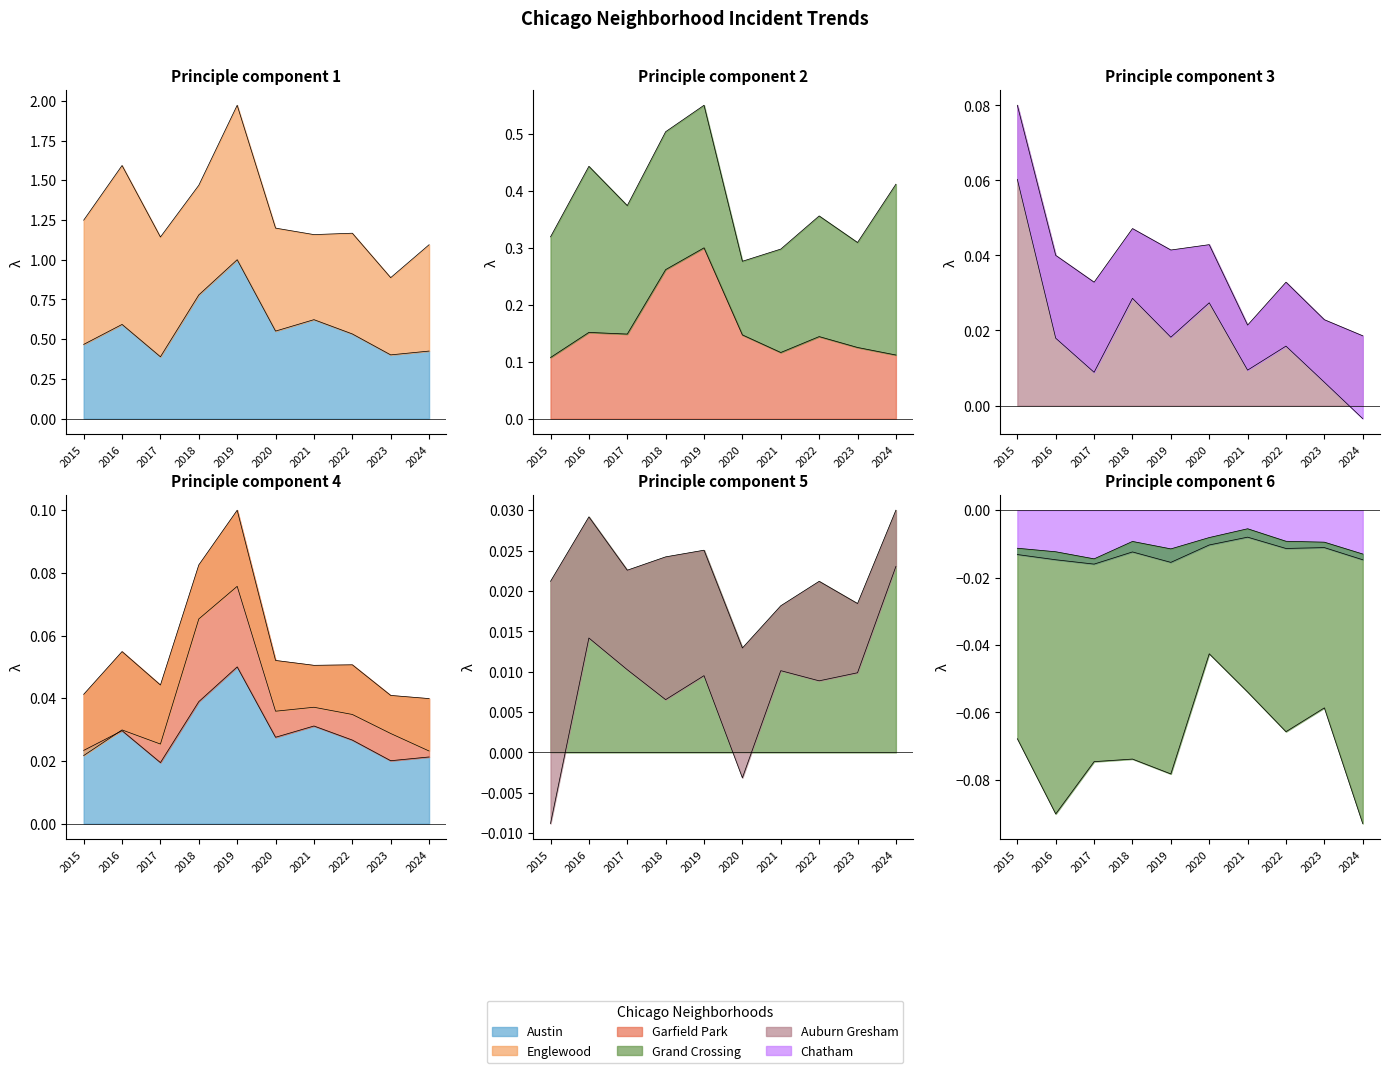

True or false: Chatham and Garfield Park intersect in this chart.

False